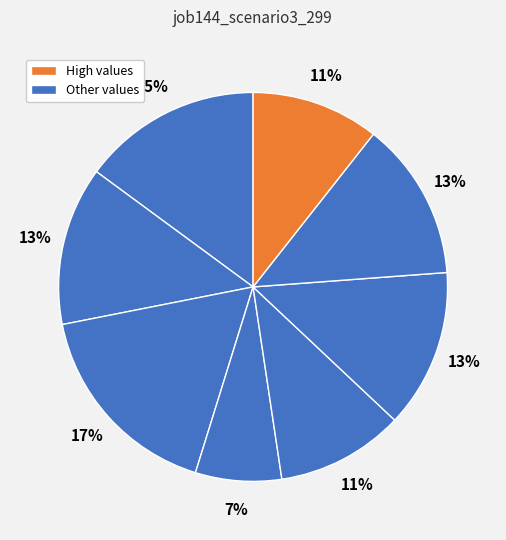

How many slices are in this pie chart?

8